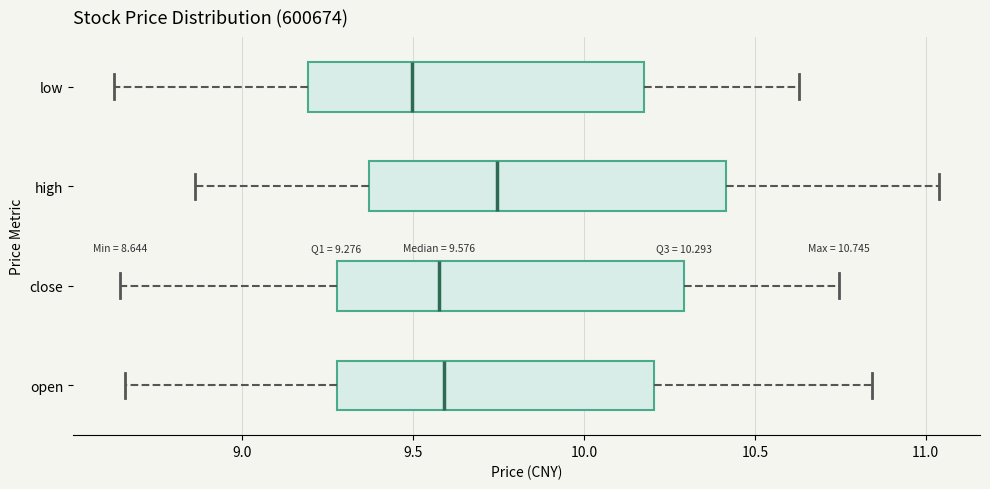

Which box's median line is the furthest to the right?

high